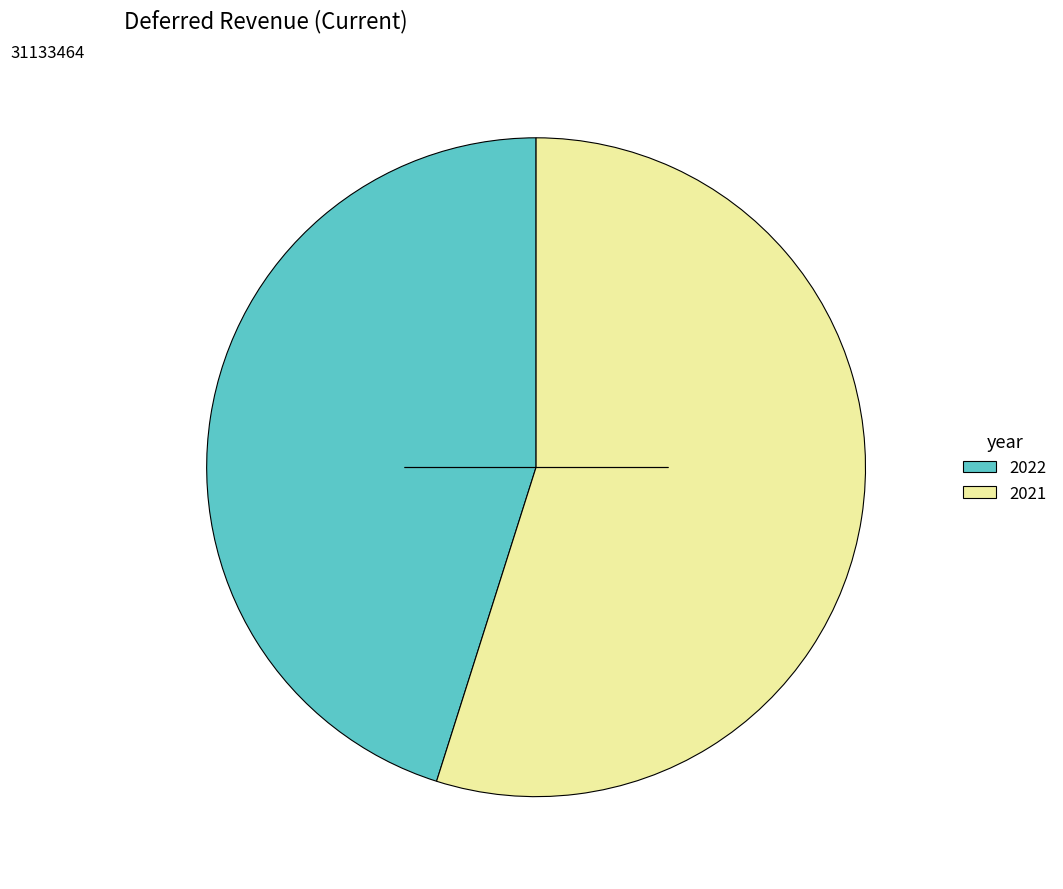

Is it true that 2021 is 55% of the pie?

True